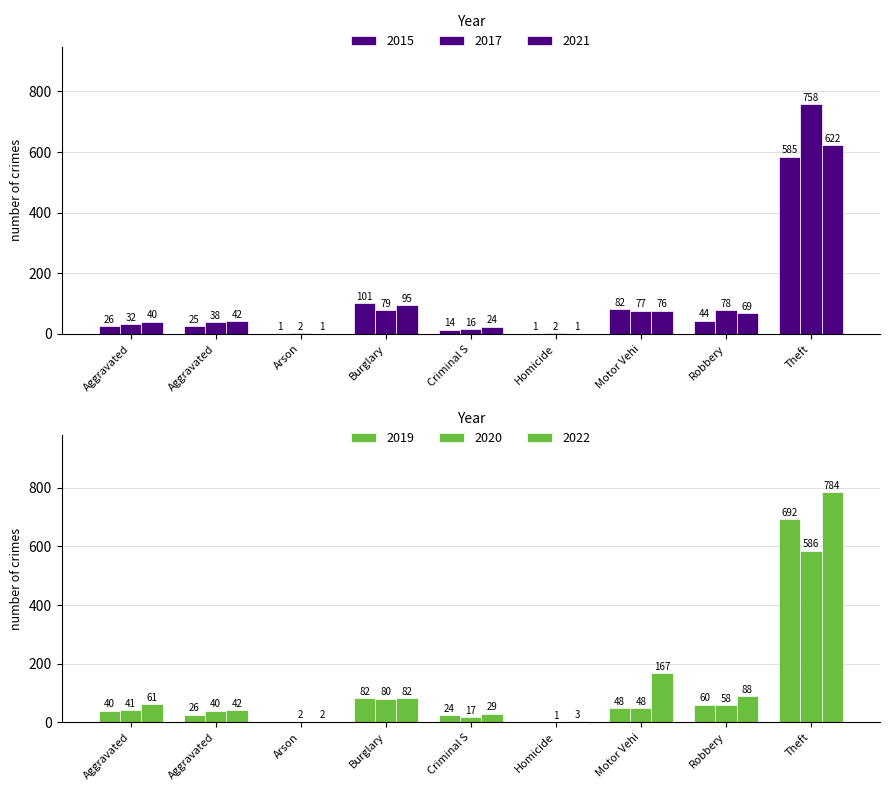

What is the value of the 2017 bar at the 1st from the left?

32